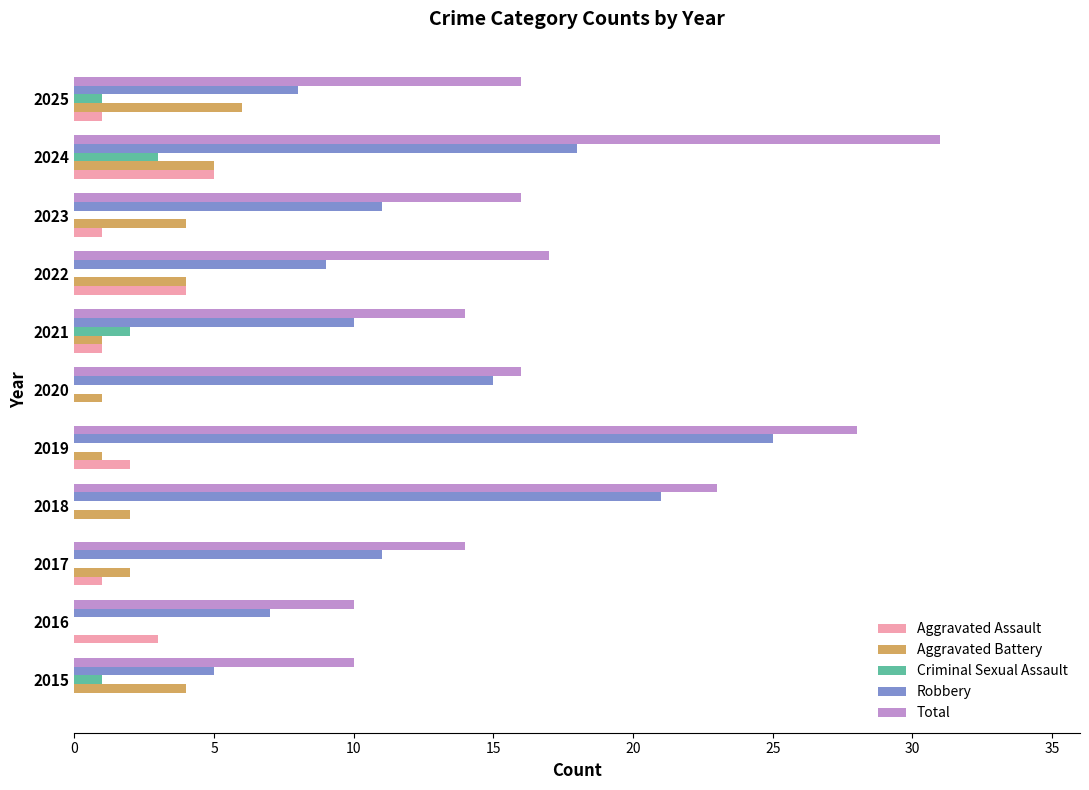

Which series has the largest total across all categories?

Total